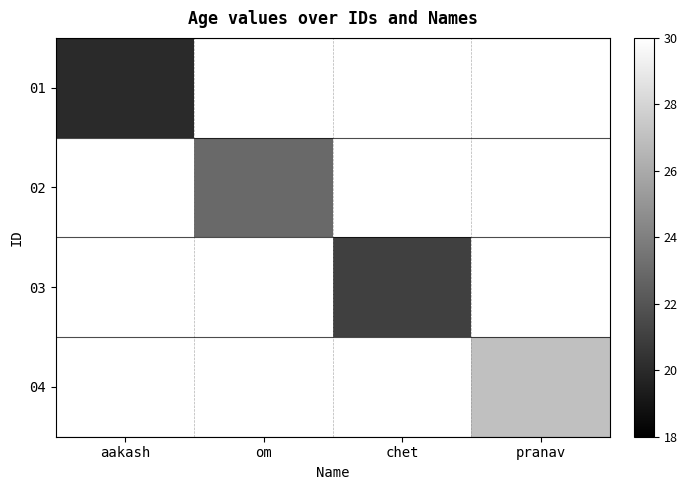

Which label corresponds to the largest value in the chart?

pranav